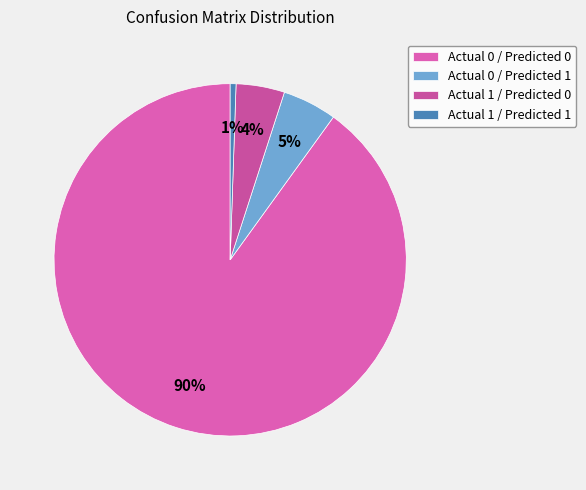

What percentage do Actual 1 / Predicted 0 and Actual 1 / Predicted 1 together represent?

5.0%